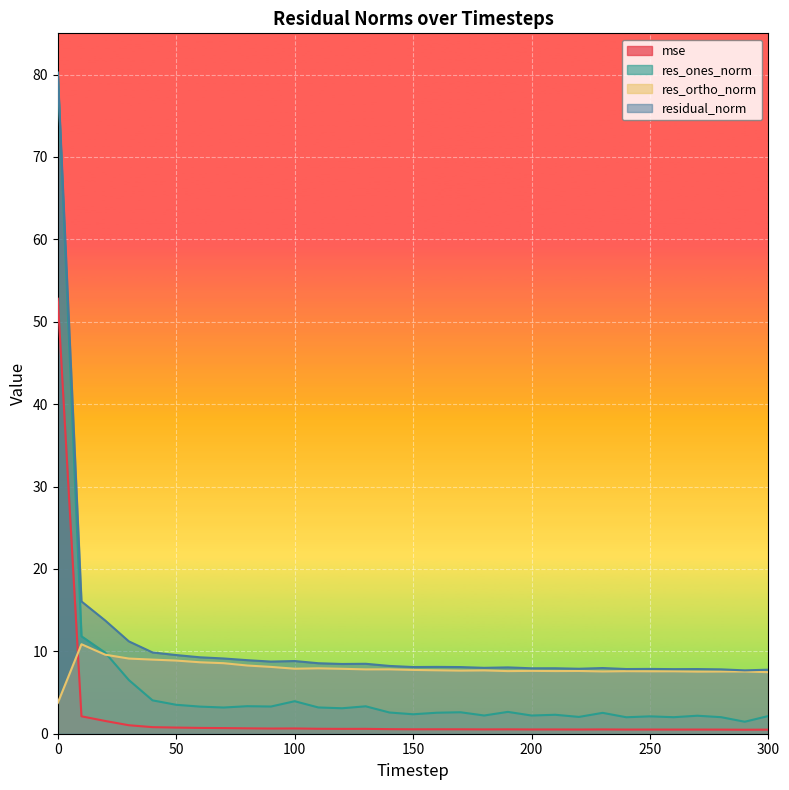

Is it true that residual_norm equals 8.1 at 170?

True